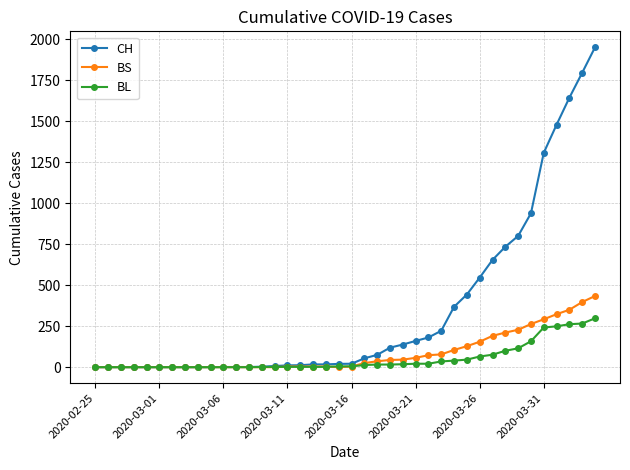

What is the maximum value for BS?

434